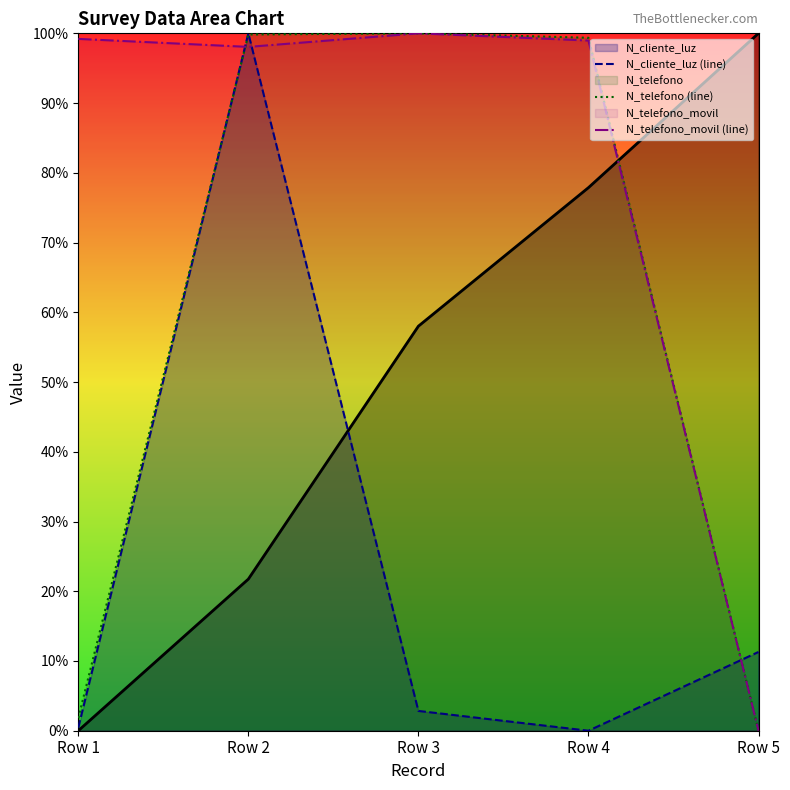

How many values in the N_telefono_movil (line) series are below 98?

1